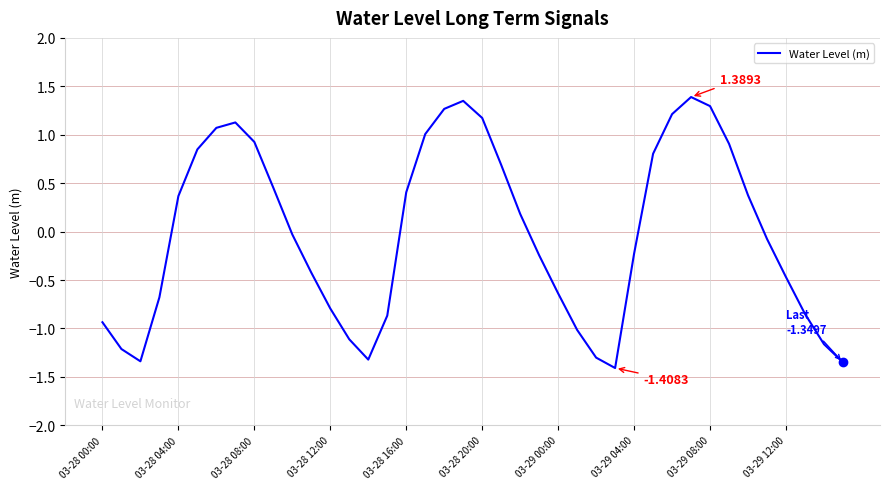

Does the chart have visible grid lines?

Yes